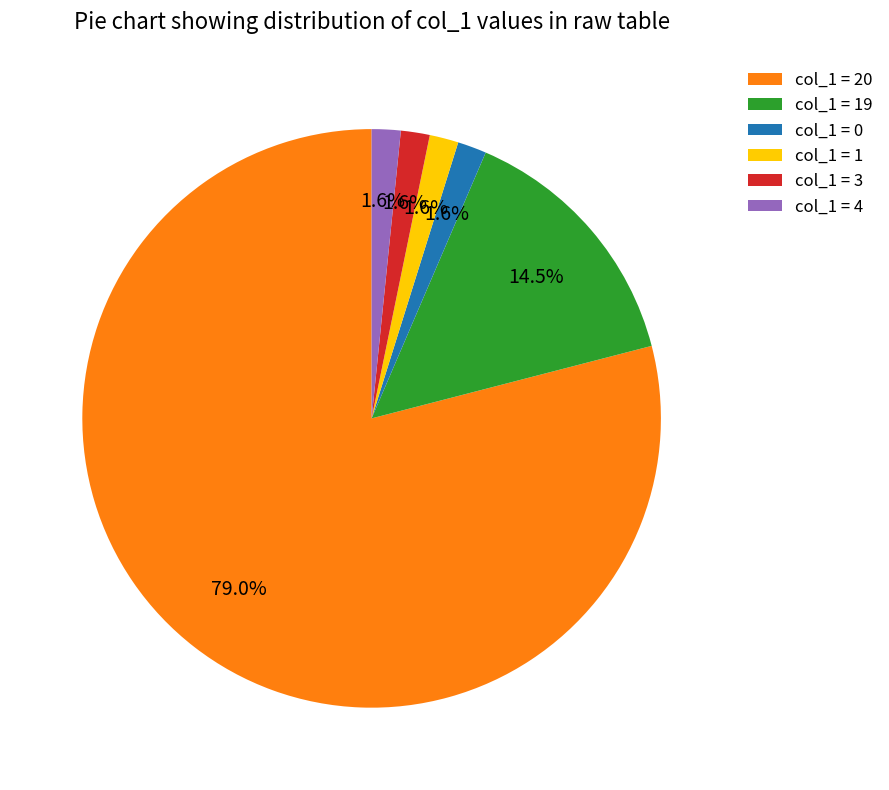

Combined, do col_1 = 19 and col_1 = 20 account for over 50%?

Yes